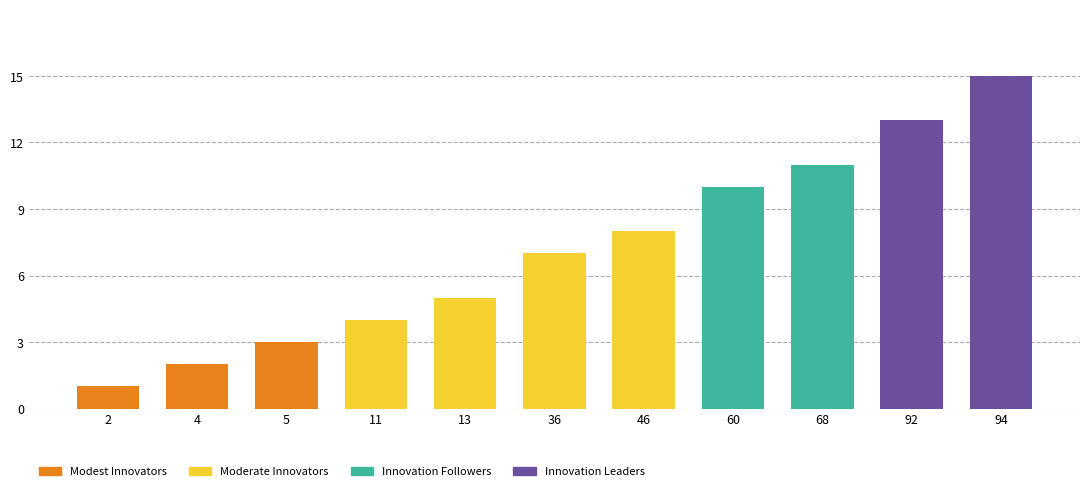

List the labels in order of value, largest first.

94, 92, 68, 60, 46, 36, 13, 11, 5, 4, 2